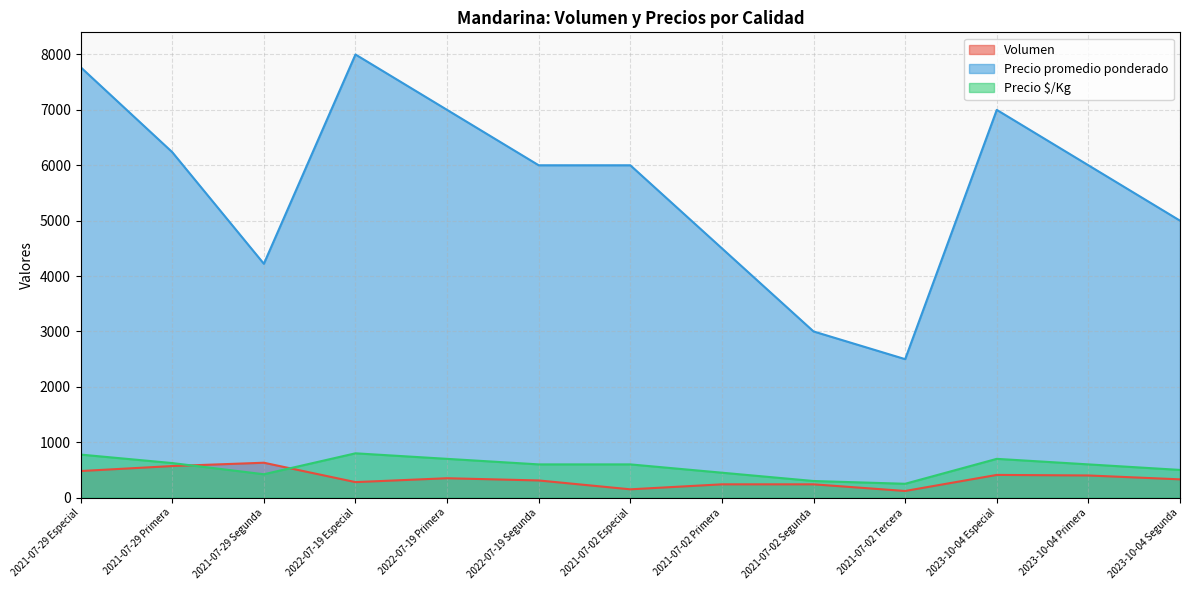

What is the average value of the Precio $/Kg series?

563